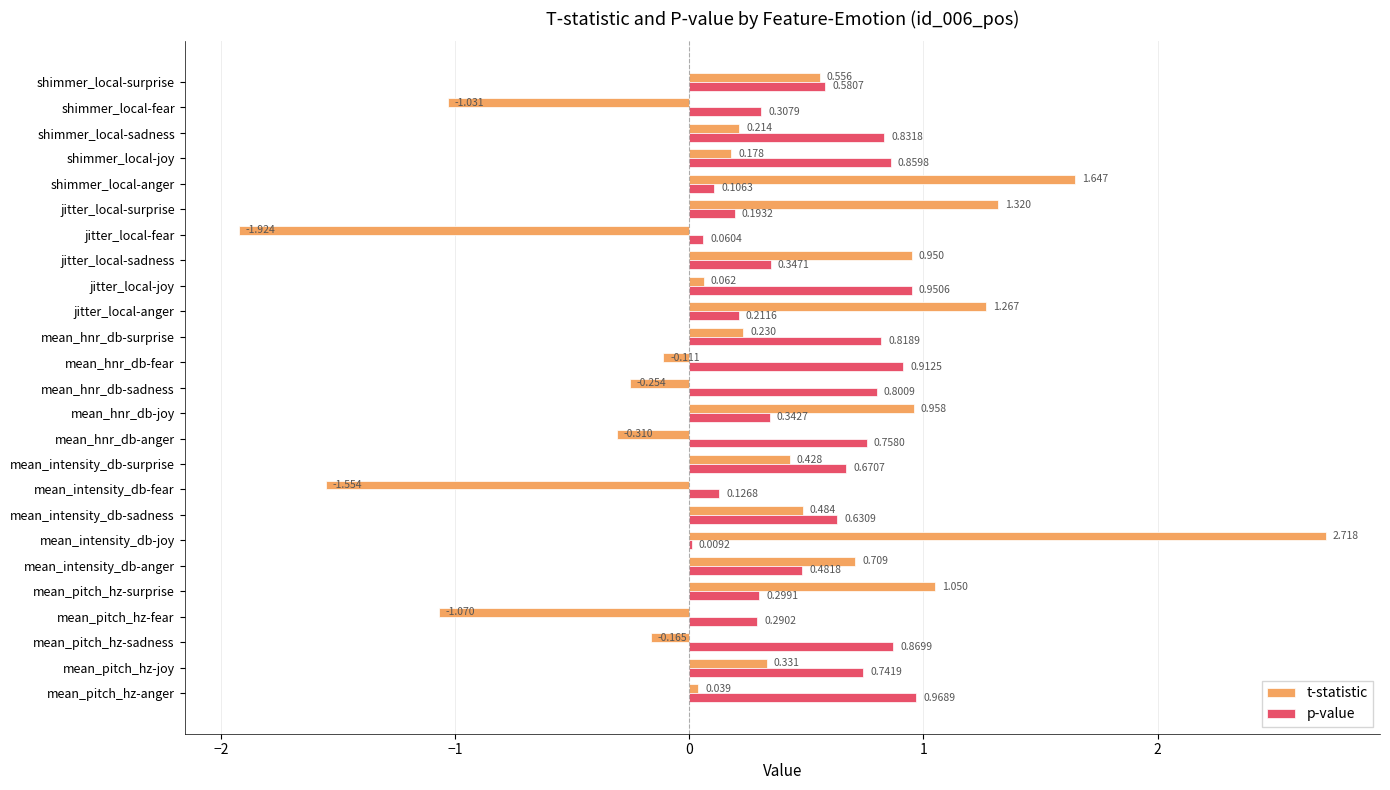

At which label is p-value closest to 0?

mean_intensity_db-joy